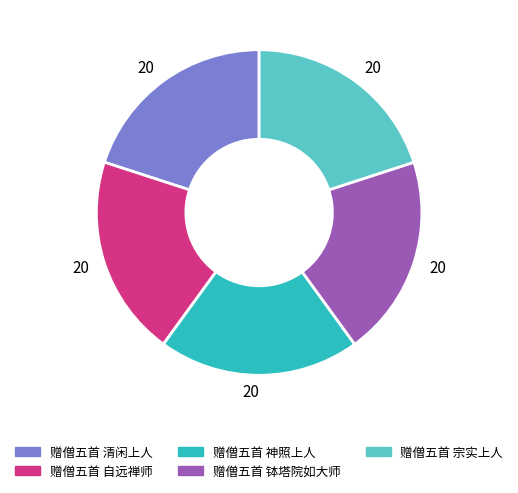

Does any single category account for the majority?

No